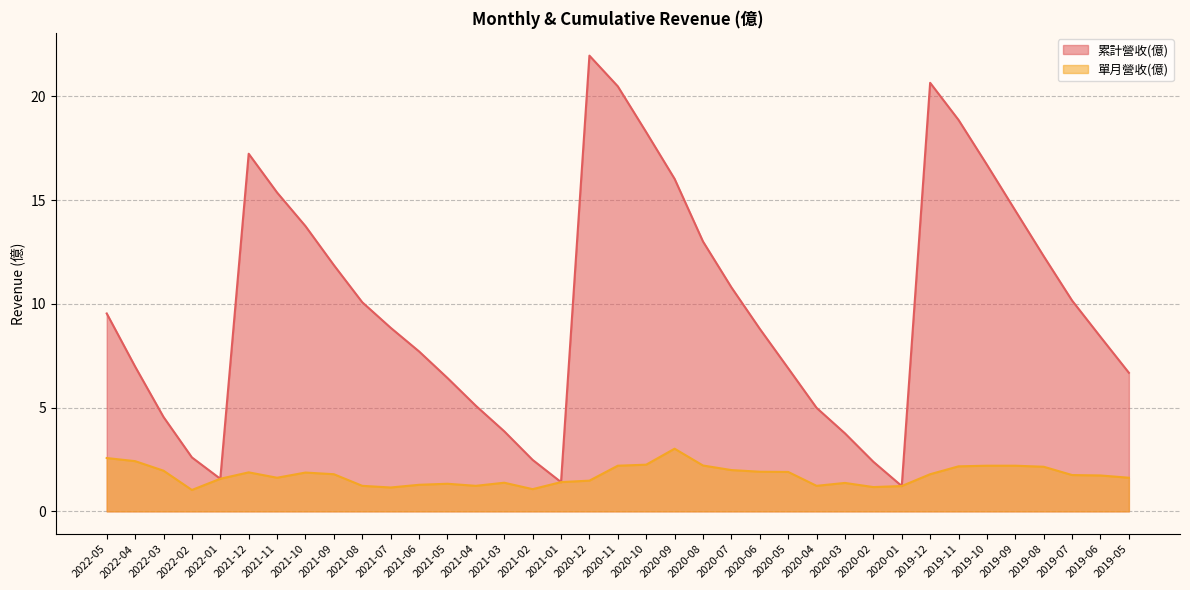

Reading left to right, transcribe all the data shown in this chart.

累計營收(億): 9.5	7.0	4.5	2.6	1.6	17.2	15.4	13.8	11.9	10.1	8.8	7.7	6.4	5.1	3.9	2.5	1.4	22.0	20.5	18.3	16.0	13.0	10.8	8.8	6.9	5.0	3.8	2.4	1.2	20.7	18.9	16.7	14.5	12.3	10.2	8.4	6.7
單月營收(億): 2.6	2.4	2.0	1.0	1.6	1.9	1.6	1.9	1.8	1.2	1.1	1.3	1.3	1.2	1.4	1.1	1.4	1.5	2.2	2.2	3.0	2.2	2.0	1.9	1.9	1.2	1.4	1.2	1.2	1.8	2.2	2.2	2.2	2.1	1.8	1.7	1.6